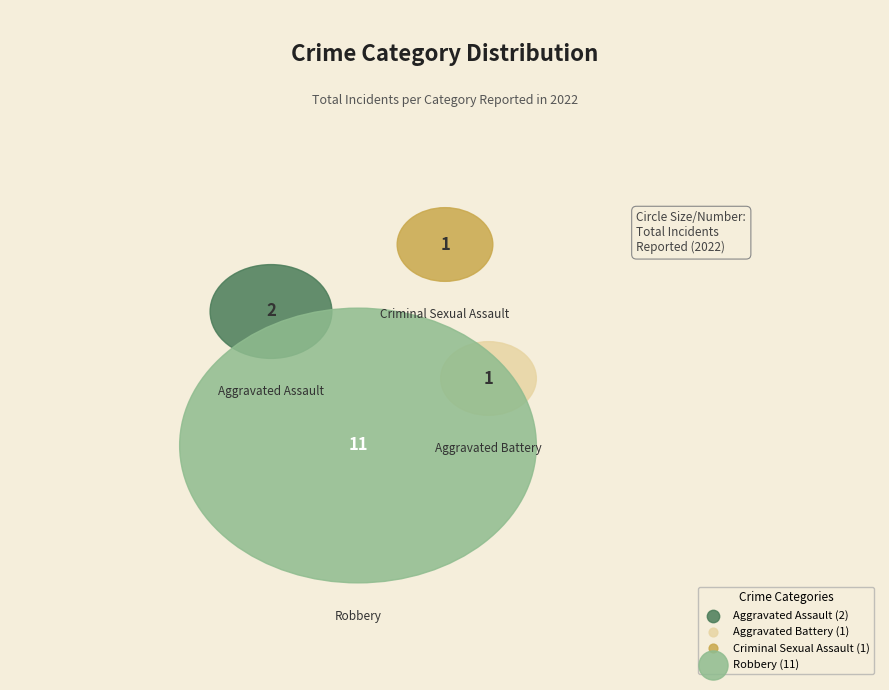

True or false: Robbery accounts for 73% of the total.

True